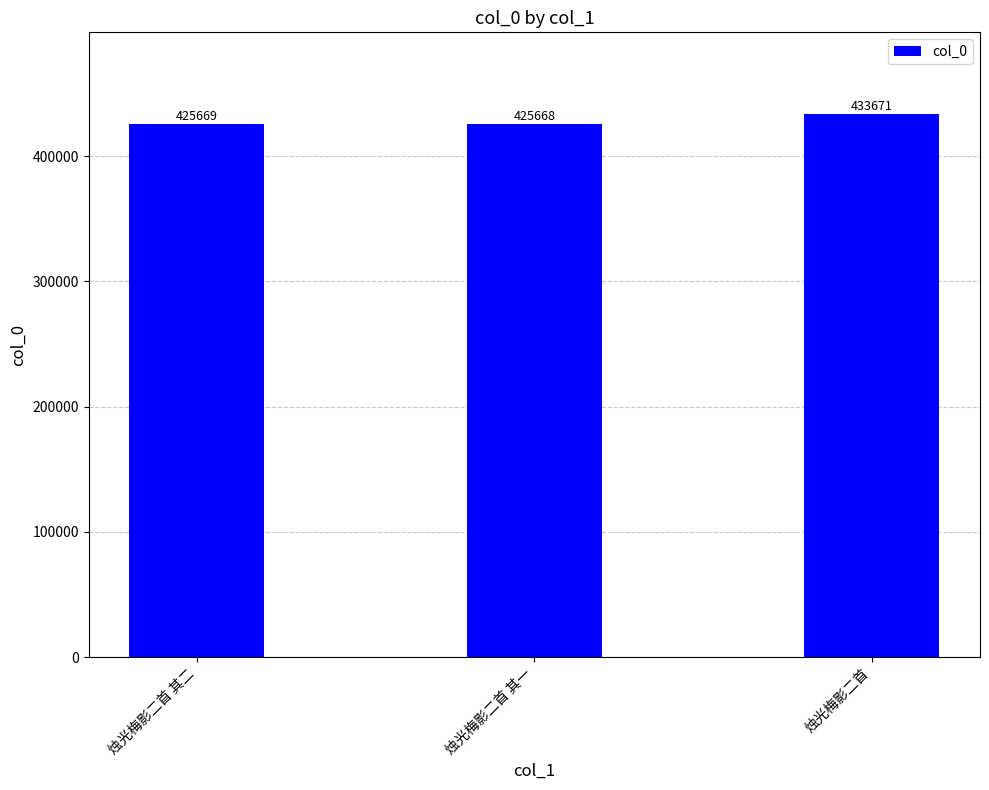

Does the chart contain any negative values?

No